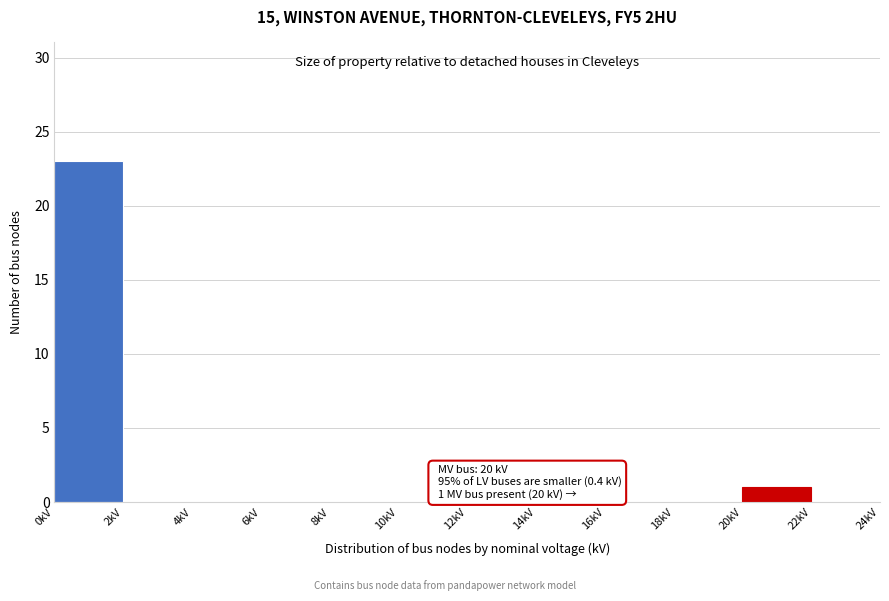

Over which range of the x-axis is the bar tallest?

0 to 2